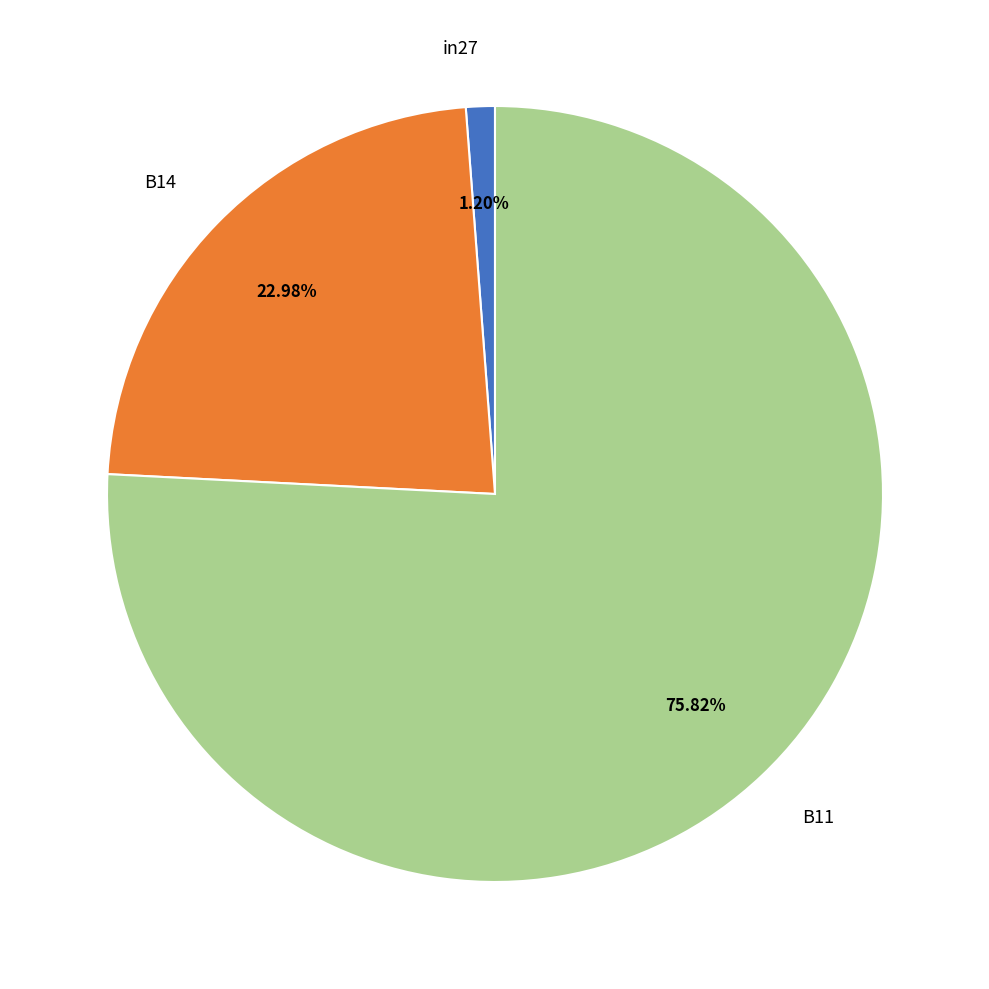

Rank the categories by value from highest to lowest.

B11, B14, in27